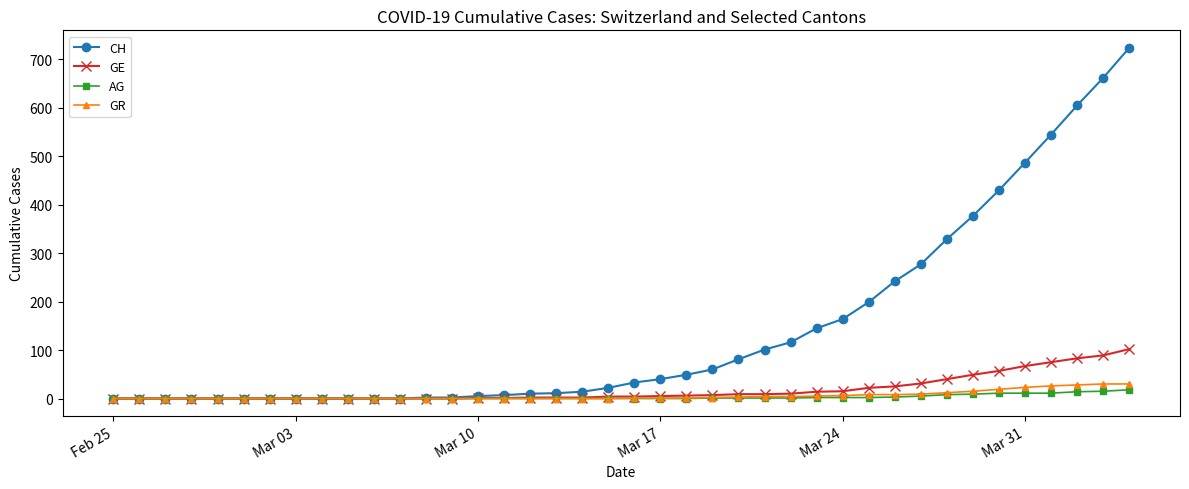

What is the maximum value shown in the chart?

724